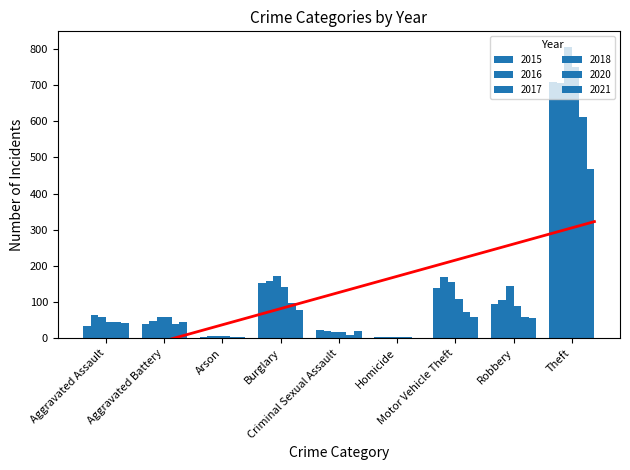

Does the chart contain stacked bars?

No